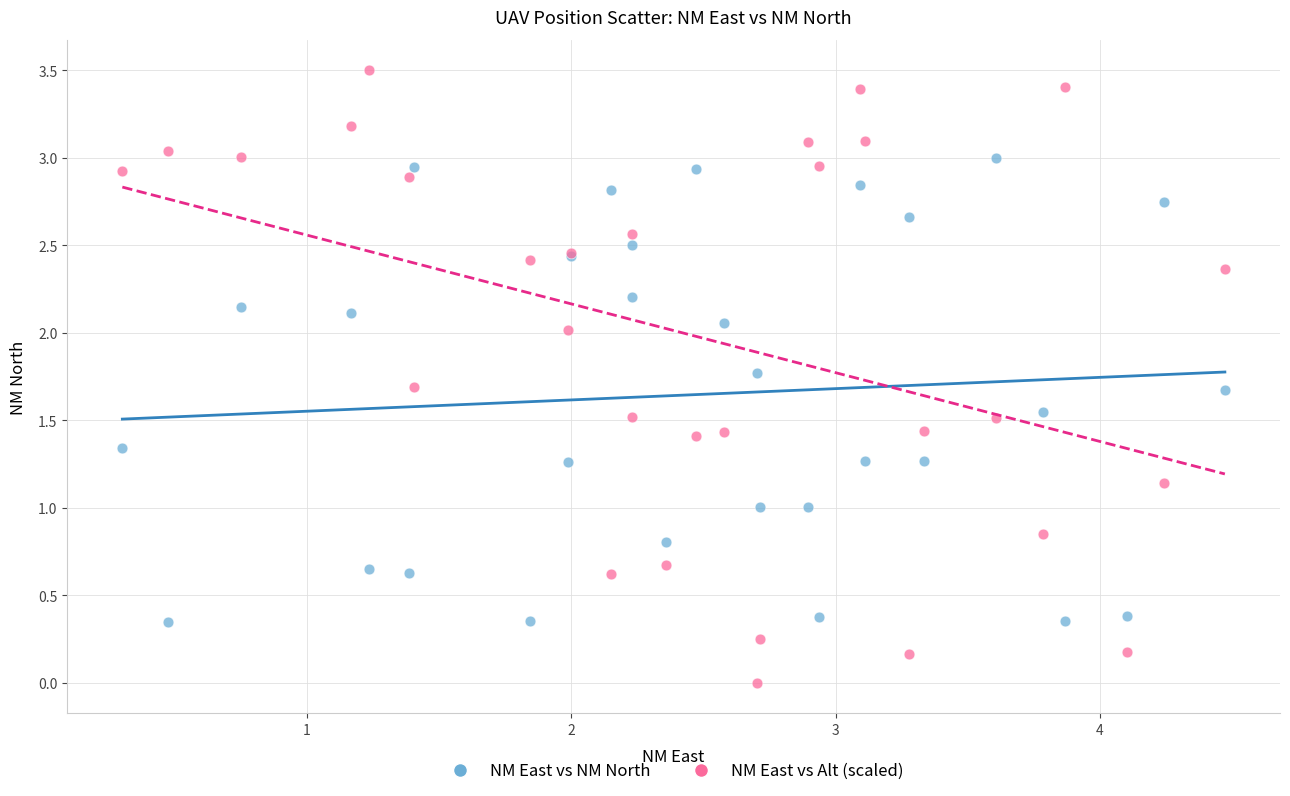

What is the X range (max minus min) for the scatter plot?

4.2